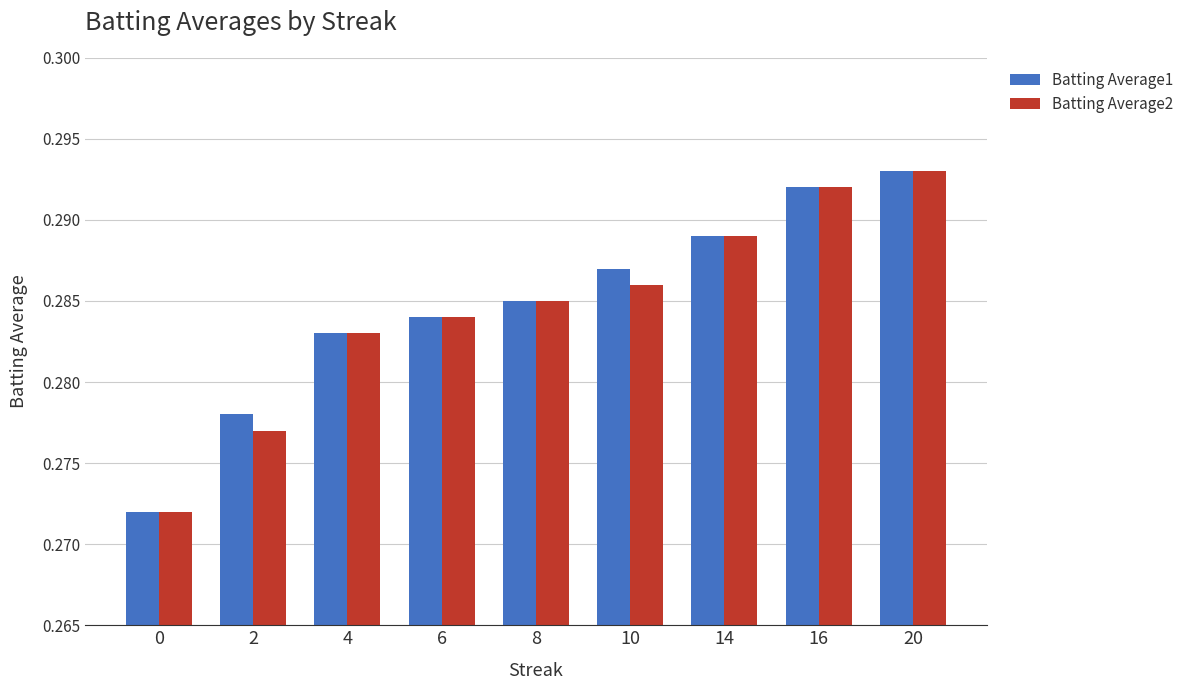

Is the value of Batting Average1 at 6 greater than the value of Batting Average2 at 16?

No